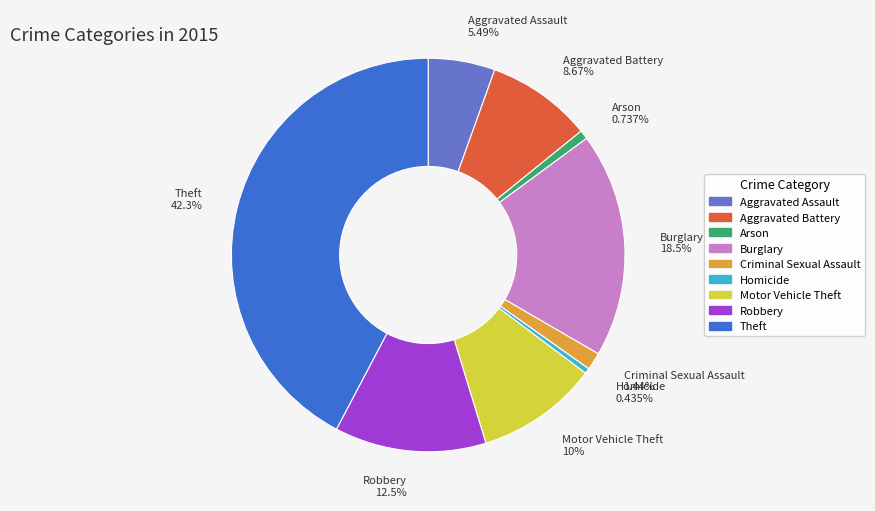

Does Burglary account for over 50% of the chart?

No